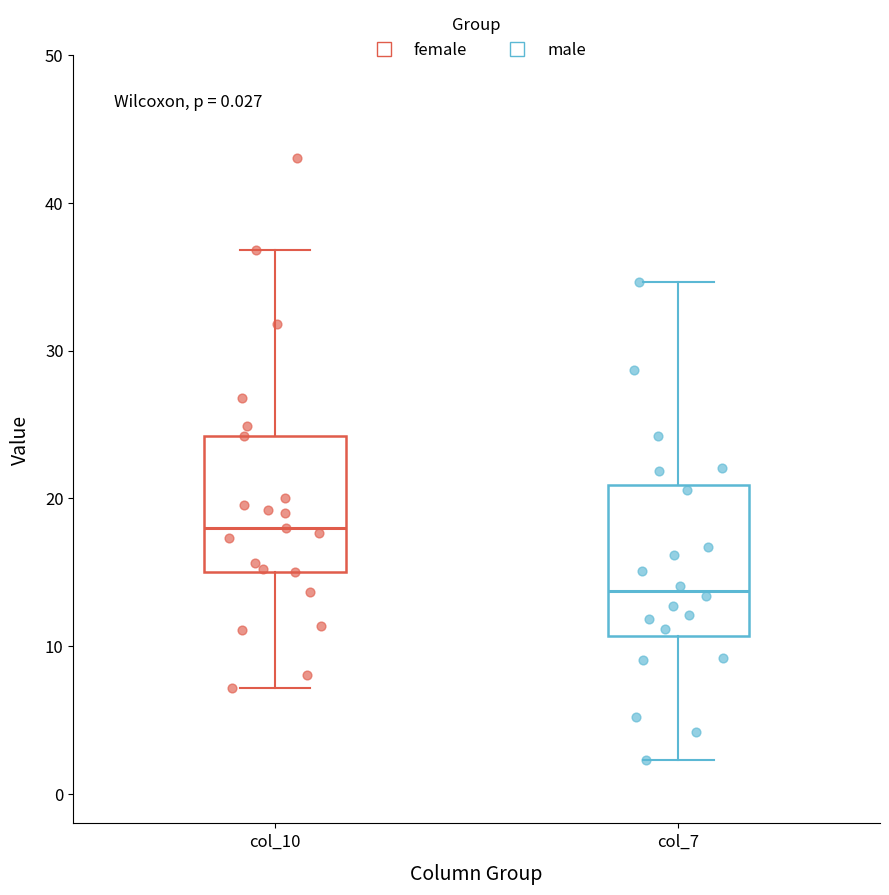

Which box is the tallest, from its lower edge to its upper edge?

col_7